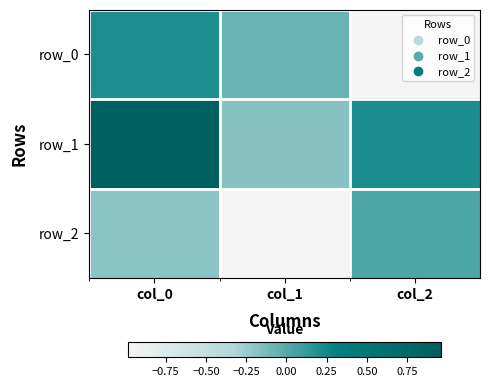

At which category is the sum across all series the highest?

col_0